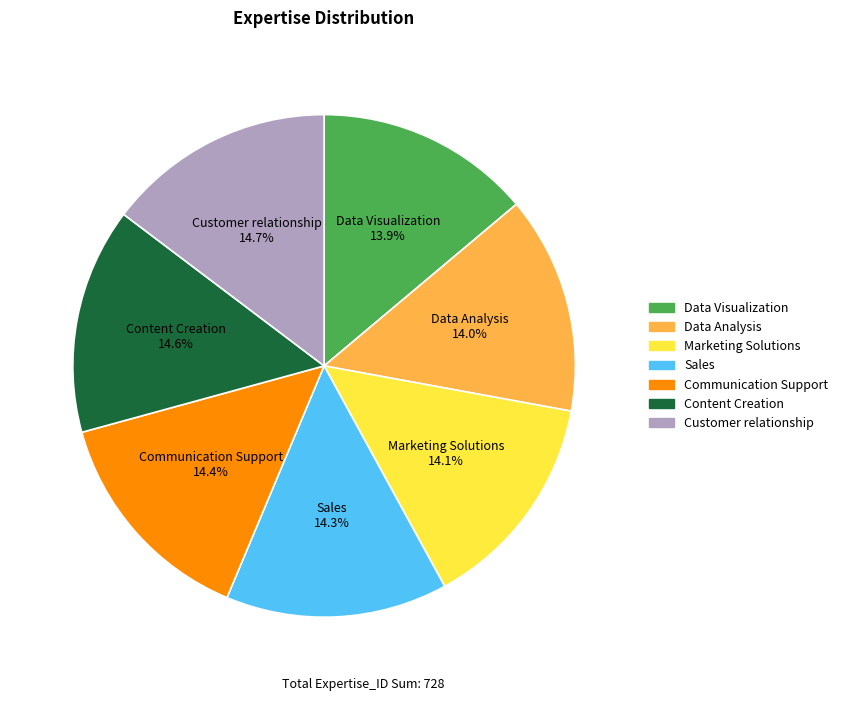

True or false: Customer relationship accounts for 15% of the total.

True